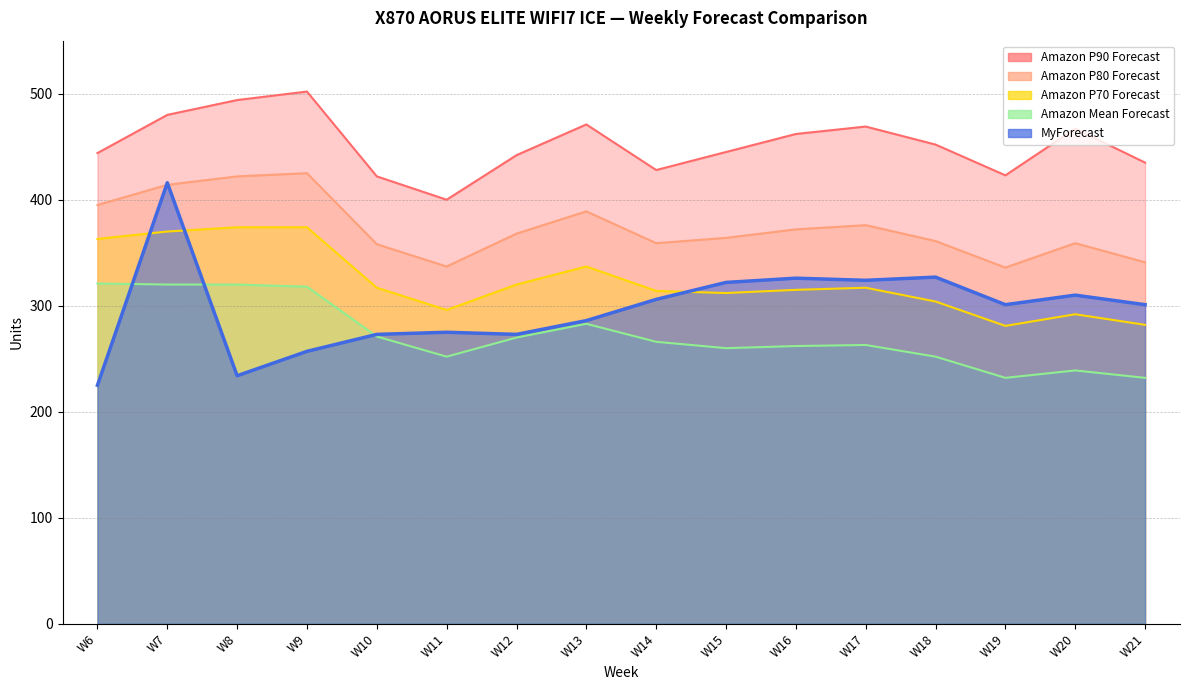

Rank the categories by MyForecast value from highest to lowest.

W7, W18, W16, W17, W15, W20, W14, W19, W21, W13, W11, W10, W12, W9, W8, W6